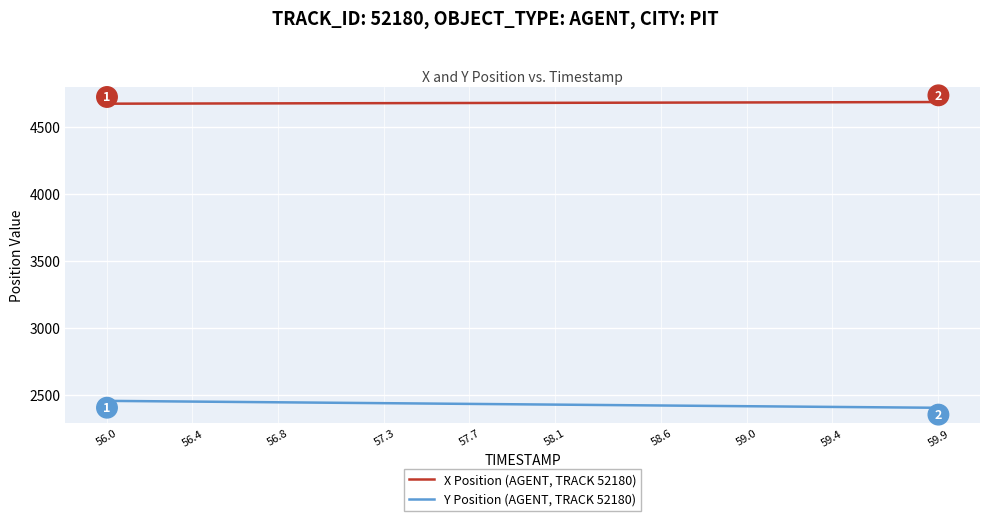

List the series in order of their peak value, highest first.

X Position (AGENT, TRACK 52180), Y Position (AGENT, TRACK 52180)